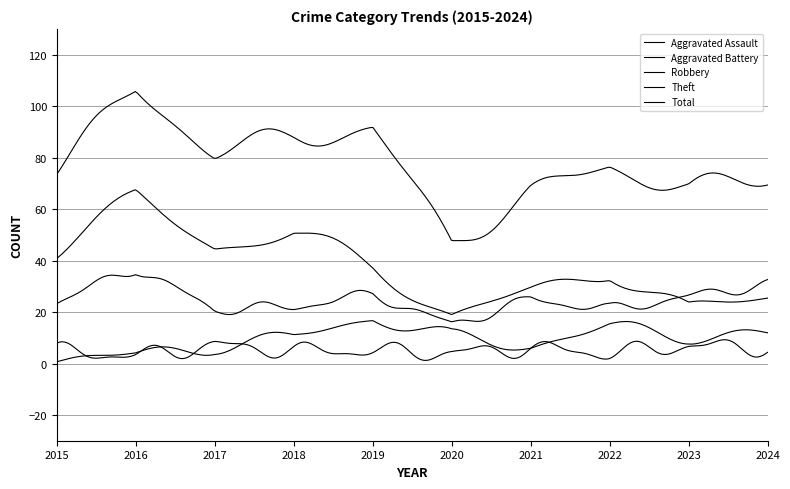

What is the difference between the maximum and second lowest values in the Aggravated Battery series?

16